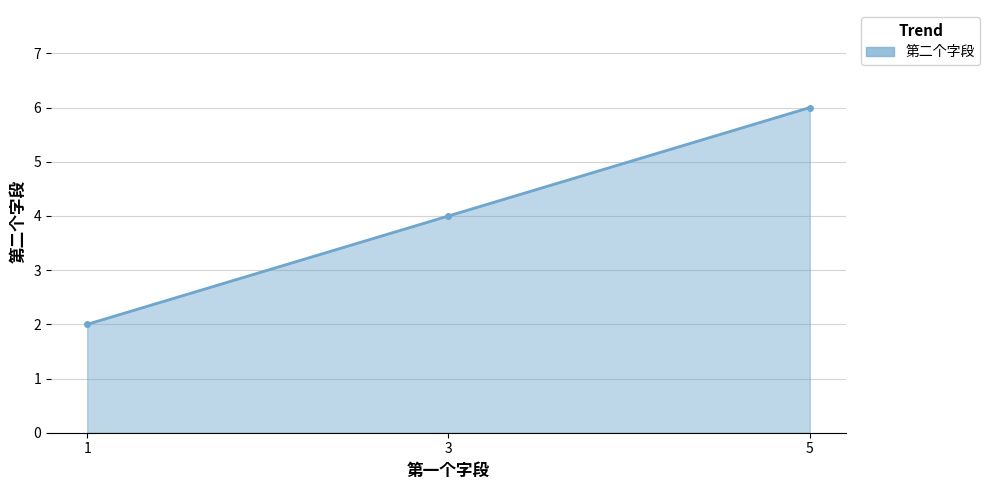

How many lines are shown in the chart?

1